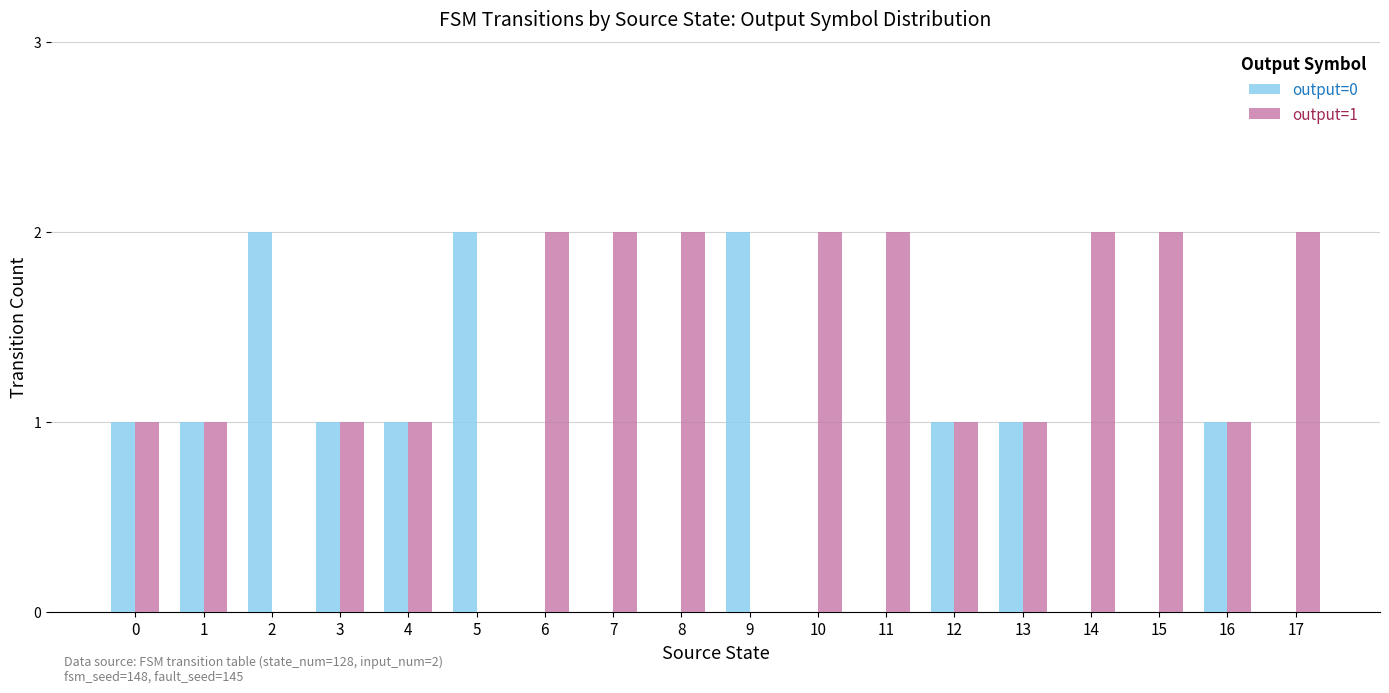

The value of output=0 at 7 is 0. True or false?

True